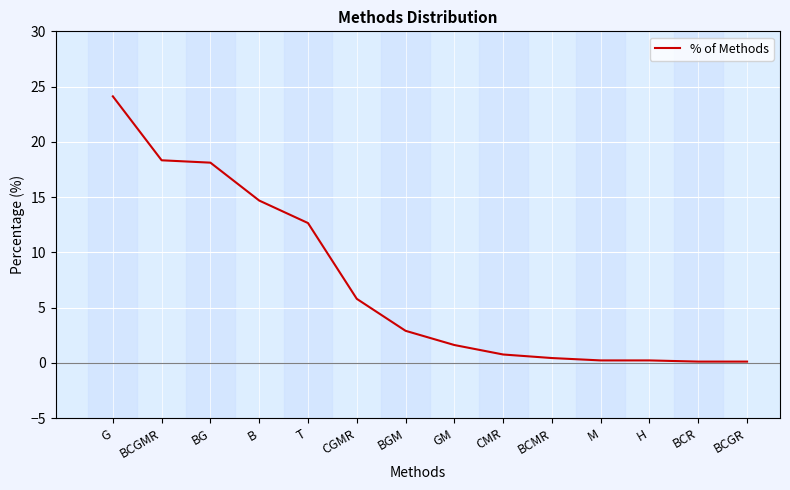

What is the difference between the values at GM and BCGR?

1.5